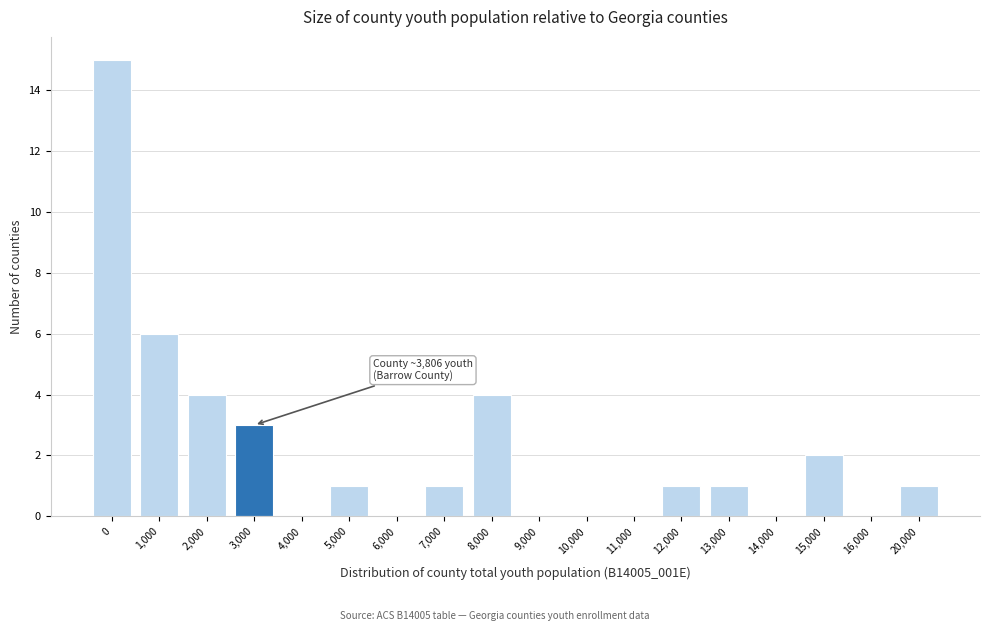

Reading left to right, transcribe all the data shown in this chart.

0=15	1,000=6	2,000=4	3,000=3	4,000=0	5,000=1	6,000=0	7,000=1	8,000=4	9,000=0	10,000=0	11,000=0	12,000=1	13,000=1	14,000=0	15,000=2	16,000=0	20,000=1